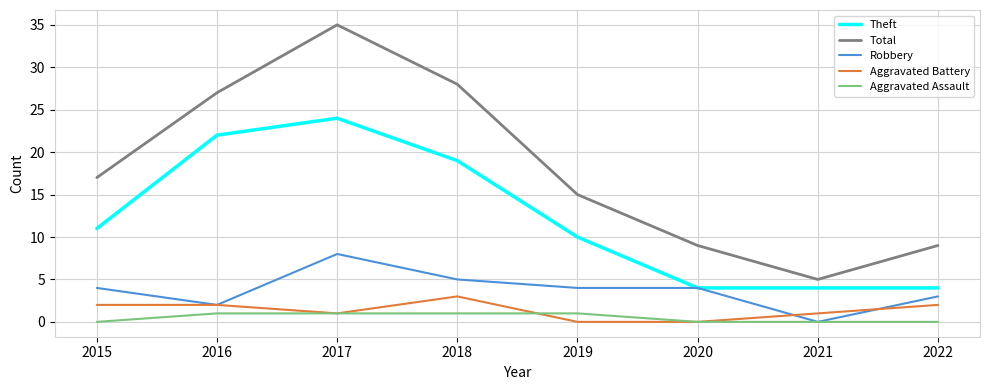

What is the difference between the maximum and minimum values in the Theft series?

20